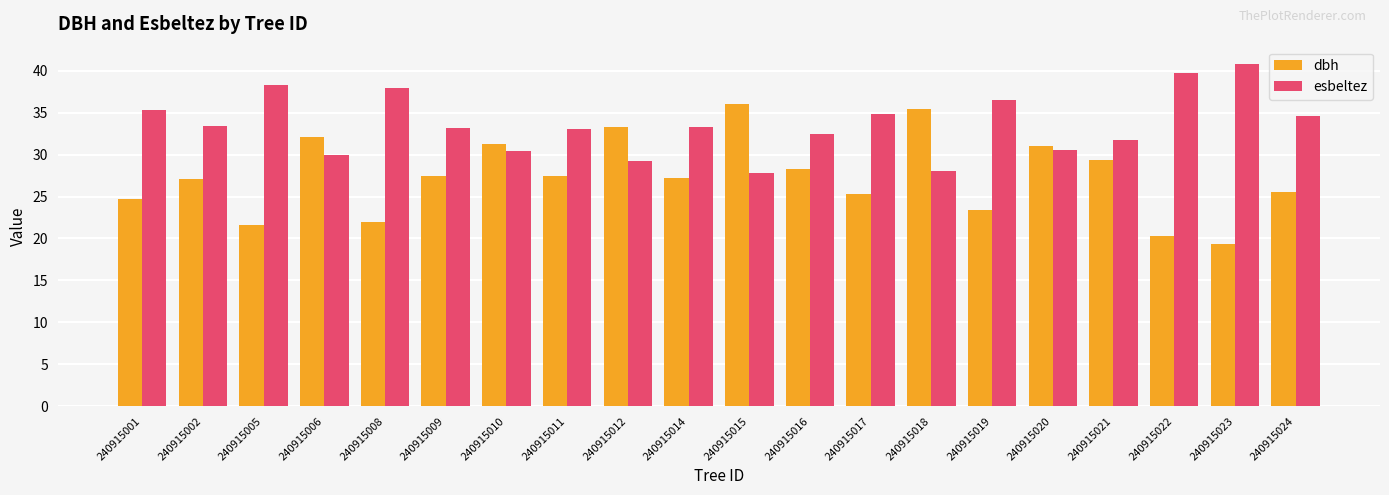

What is the value of the dbh bar at the 13th from the left?

25.3